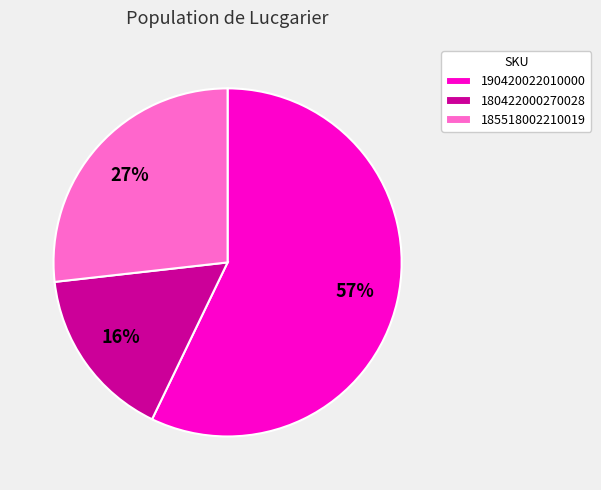

Do 185518002210019 and 180422000270028 together represent more than half of the pie?

No